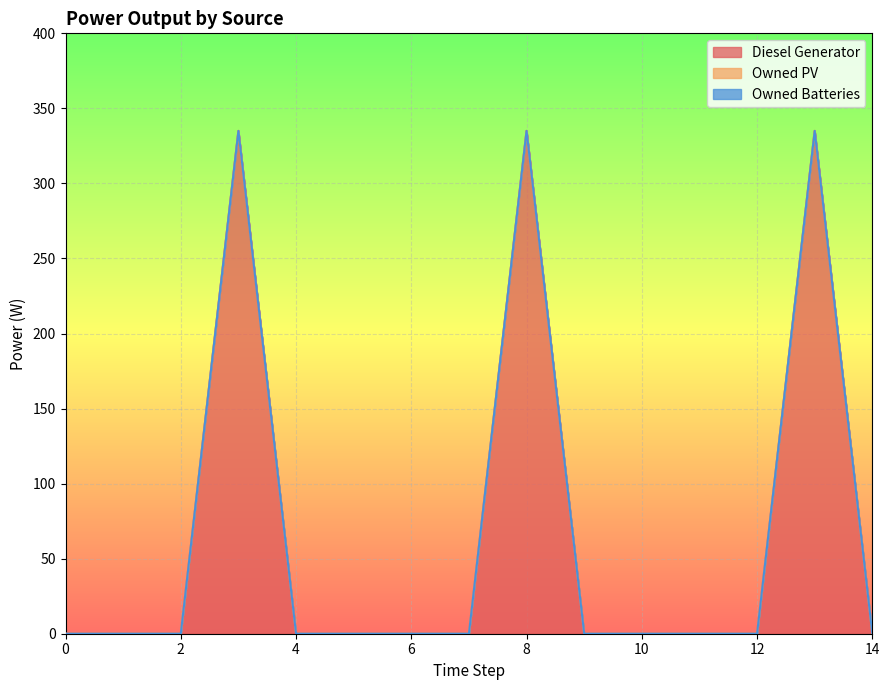

Does the chart display data point markers on the line(s)?

No